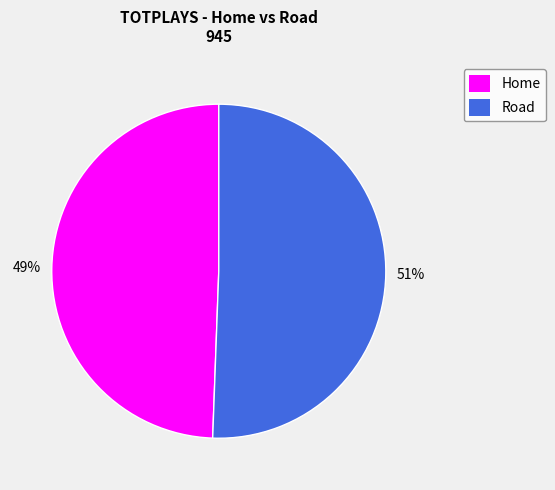

To the nearest percent, what portion does Home represent?

49%